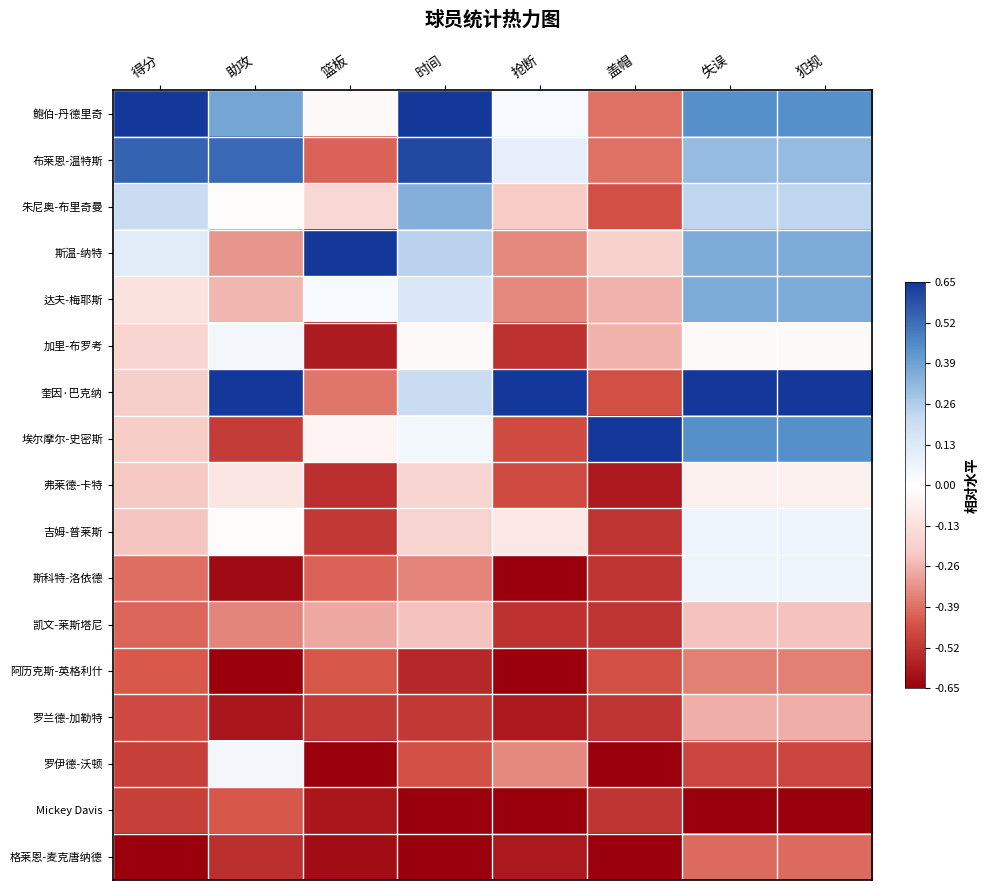

What is the difference between the highest and lowest values at 时间?

2.0